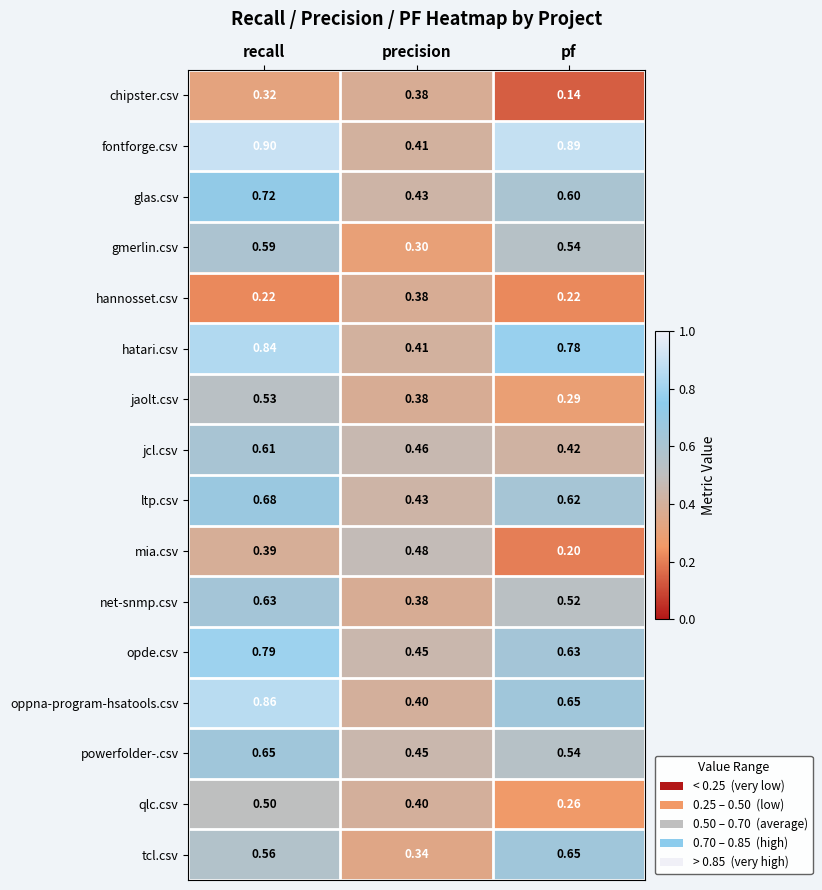

Which category has the lowest value in the oppna-program-hsatools.csv series?

precision